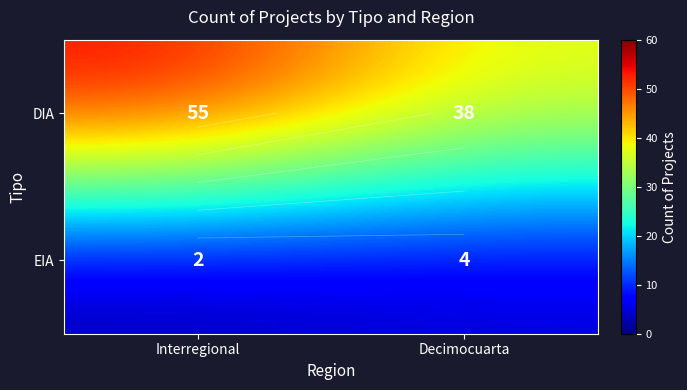

The DIA series shows 34 at Interregional. True or false?

False